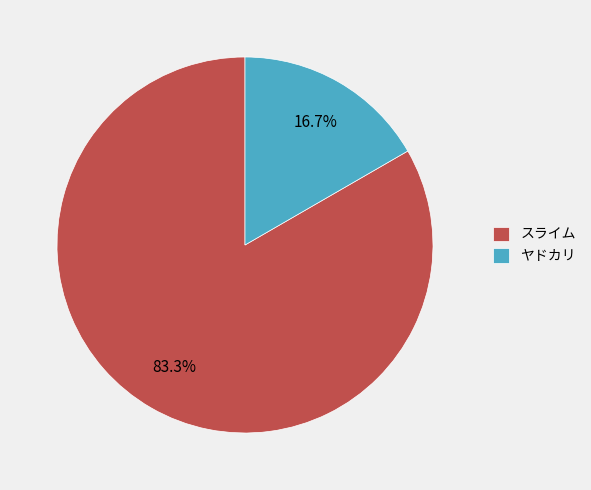

Rank the categories by value from lowest to highest.

ヤドカリ, スライム